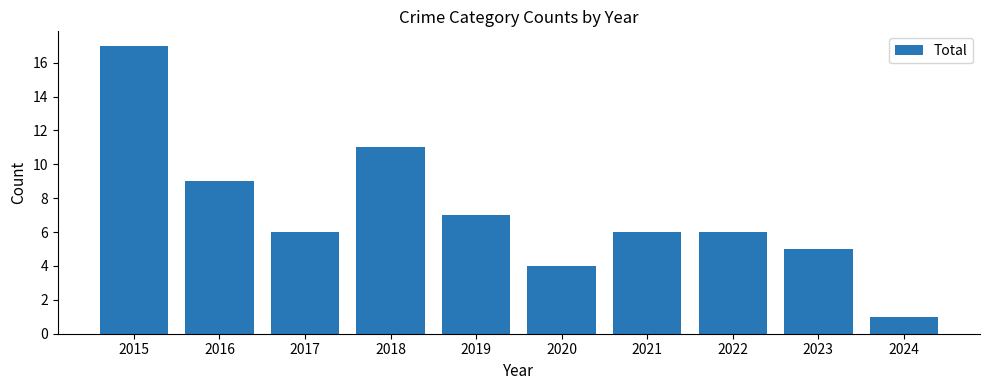

Does the chart contain stacked bars?

No